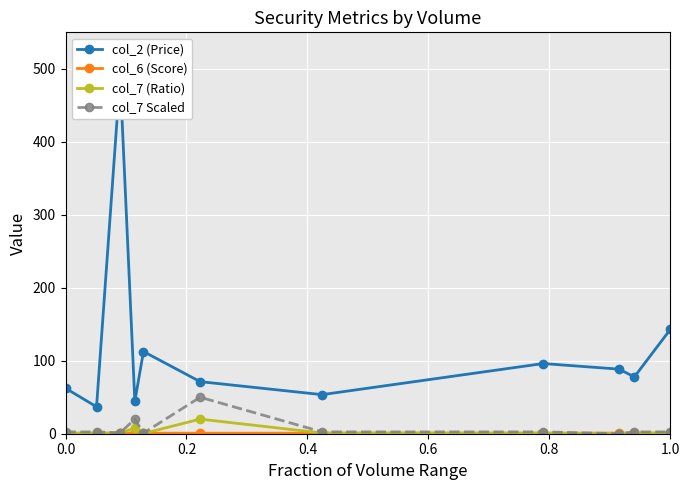

True or false: col_2 (Price) has a value of 142.9 at 1.0.

True